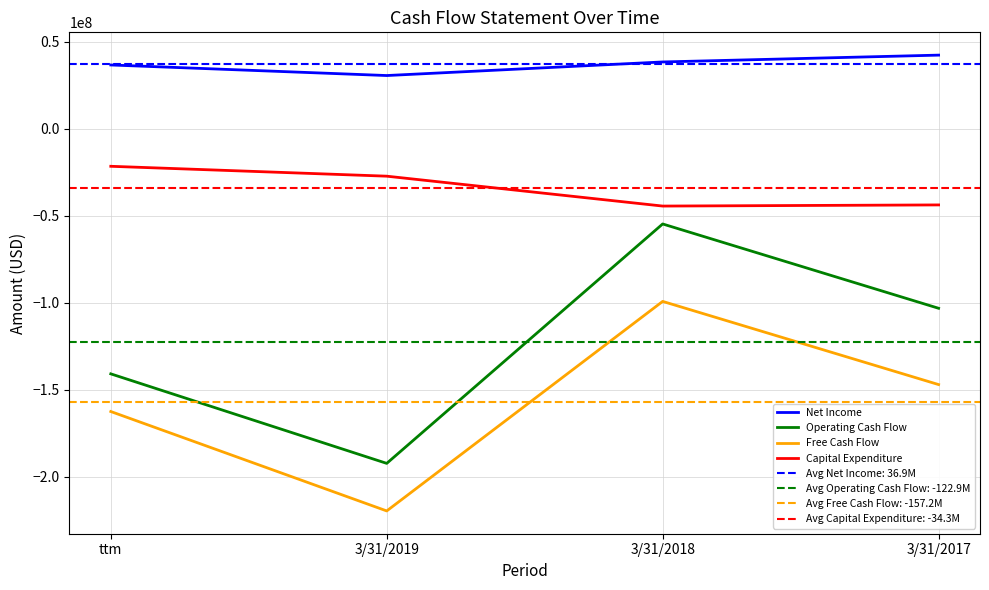

Where is the first local minimum for Operating Cash Flow?

3/31/2019